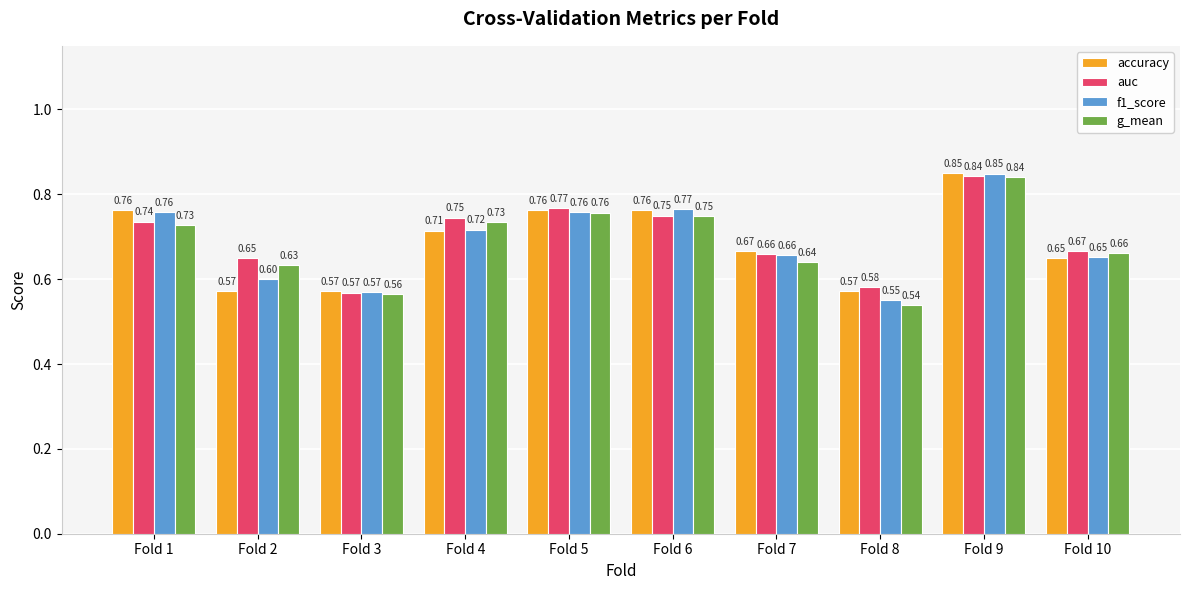

What are all the series names shown in the legend?

accuracy, auc, f1_score, g_mean